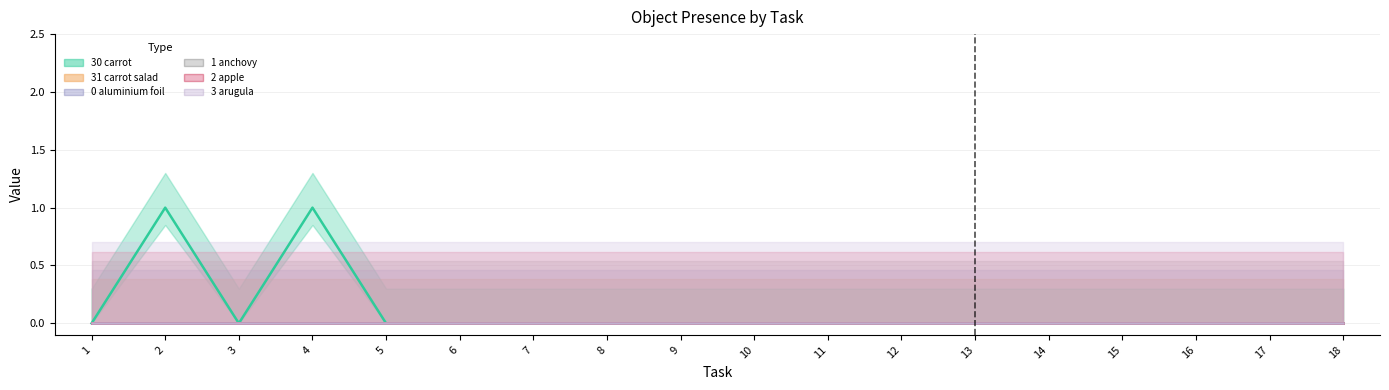

Is the value of Object_3_arugula at 17 greater than the value of Object_2_apple at 17?

No